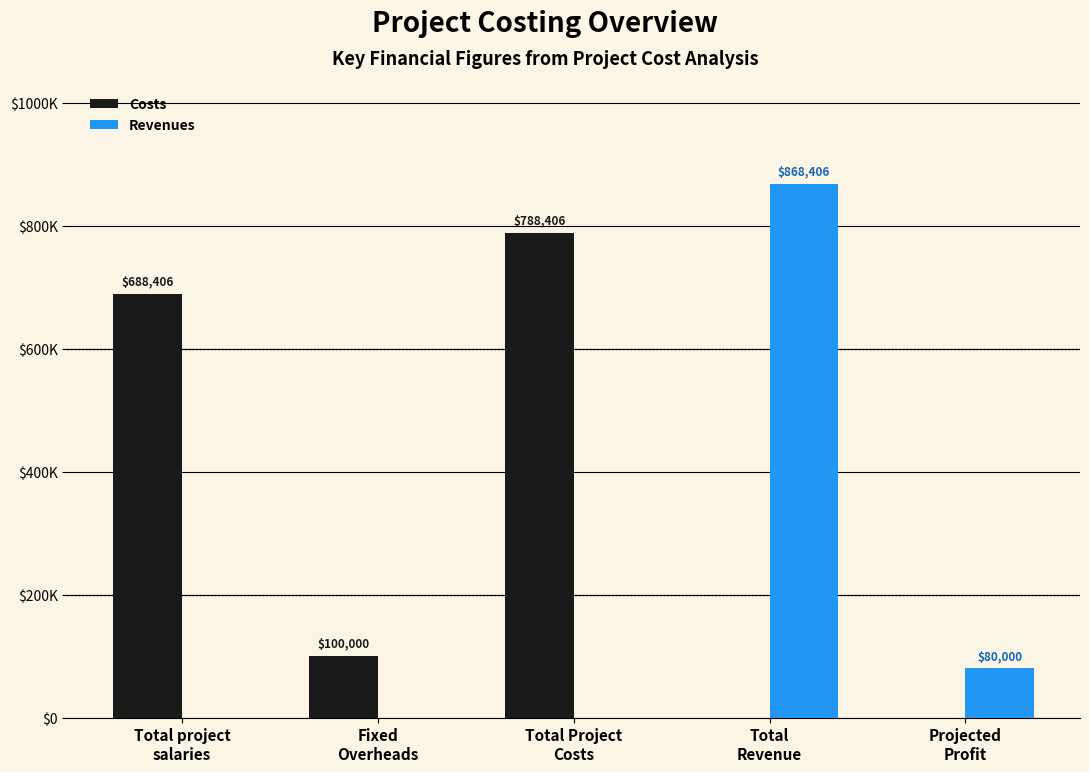

At which label does Costs reach its peak?

Total Project
Costs